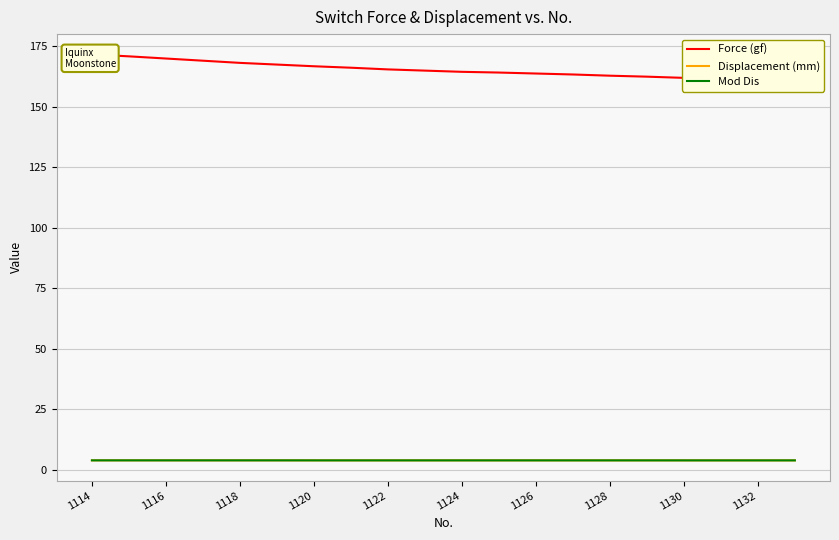

What is the lowest value of the Mod Dis series?

3.8